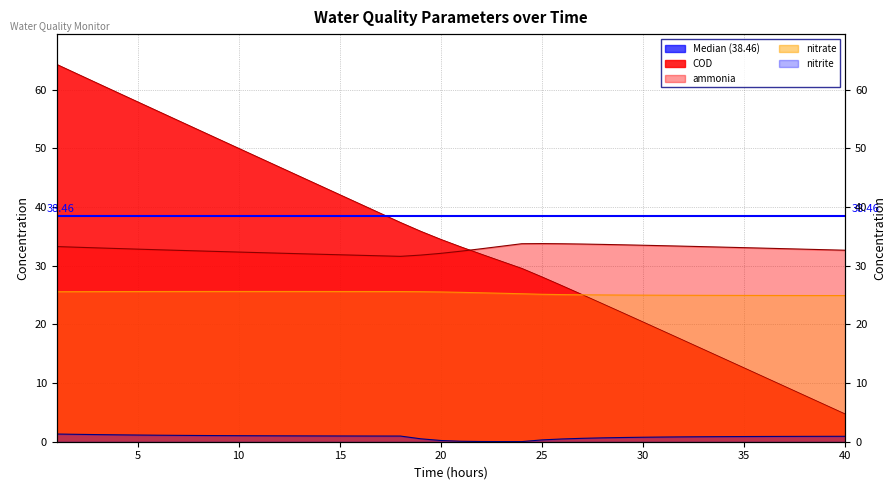

Which series has the largest total across all categories?

COD